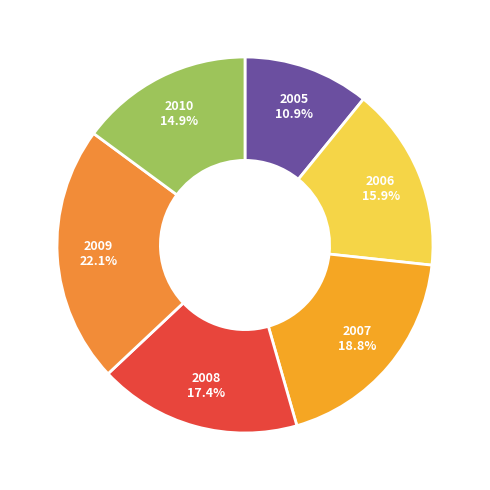

How many segments does this pie chart have?

6